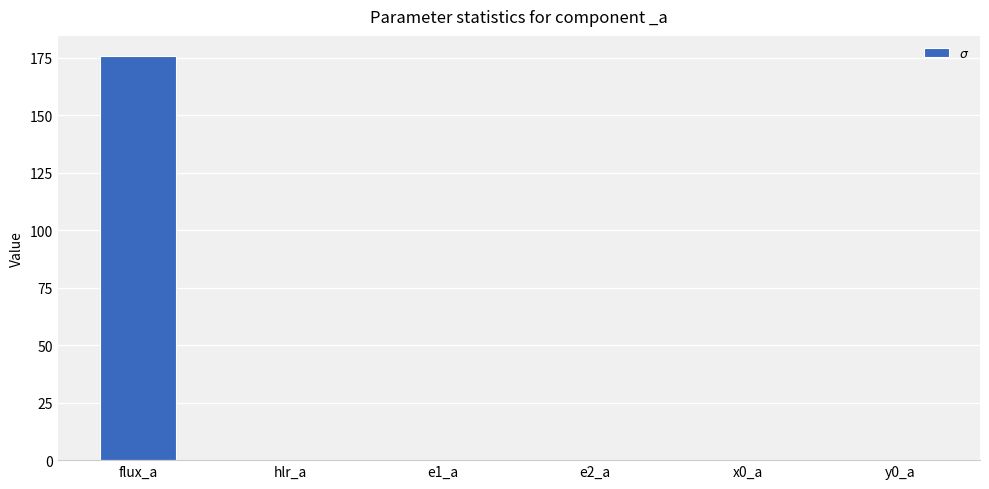

Count the number of data series in this chart.

1